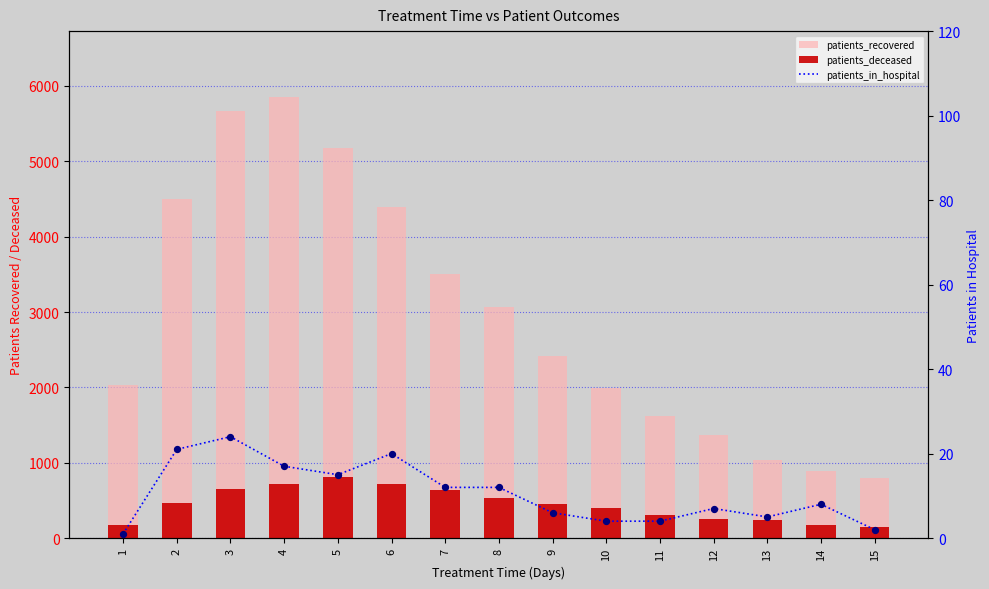

At how many categories does at least one series exceed 468?

15